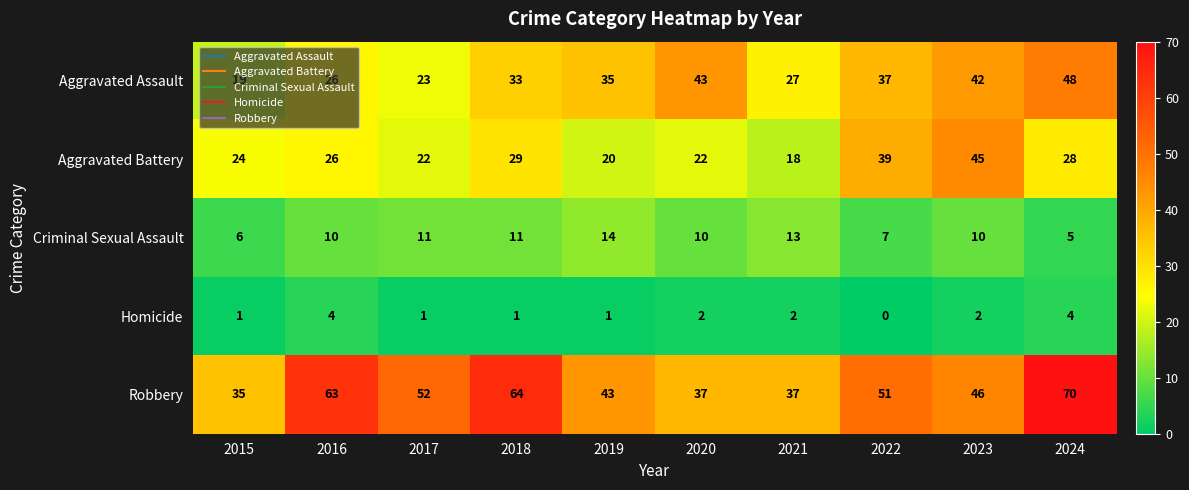

What is the sum of the Aggravated Battery values at 2018 and 2015?

53